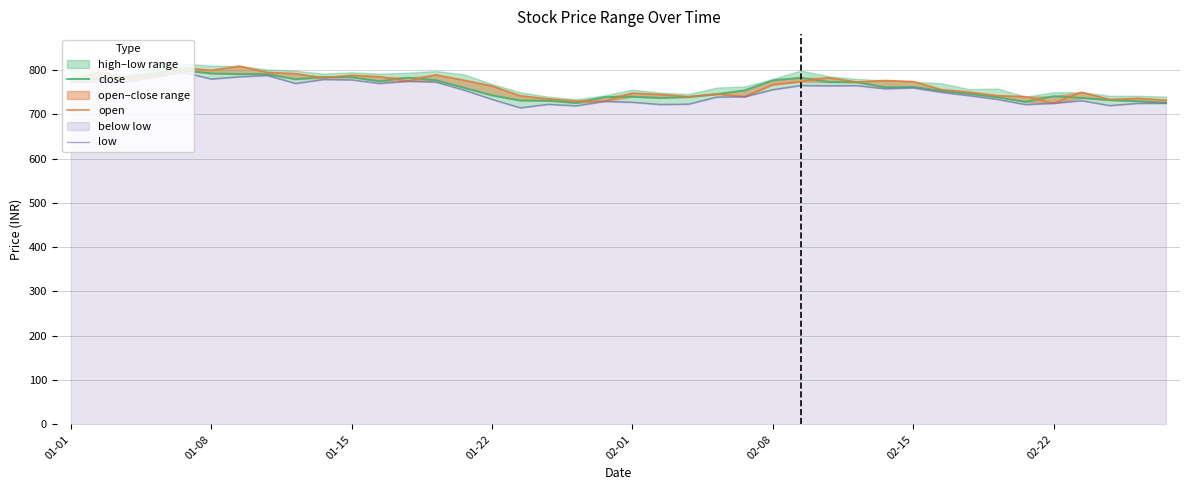

True or false: open and low cross at least once.

False